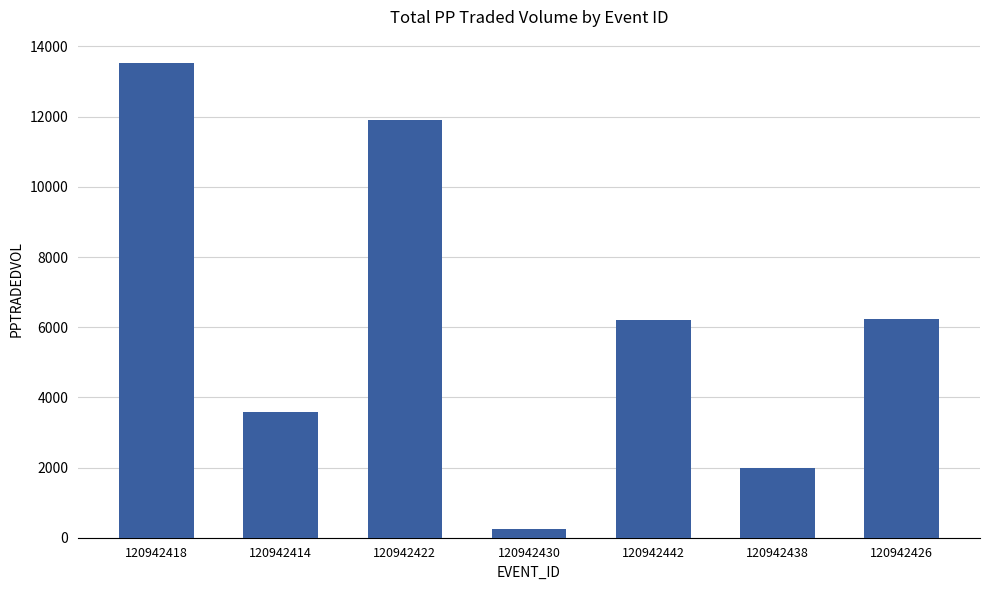

At which label does the data first exceed 6218?

120942418